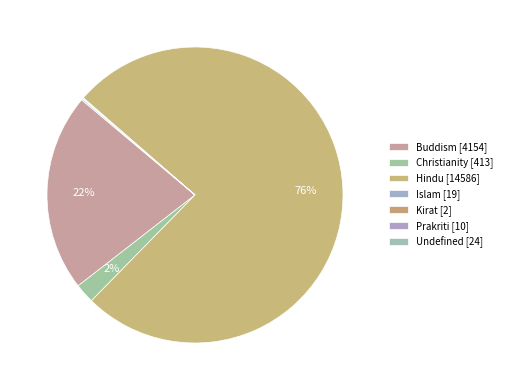

How many segments does this pie chart have?

7